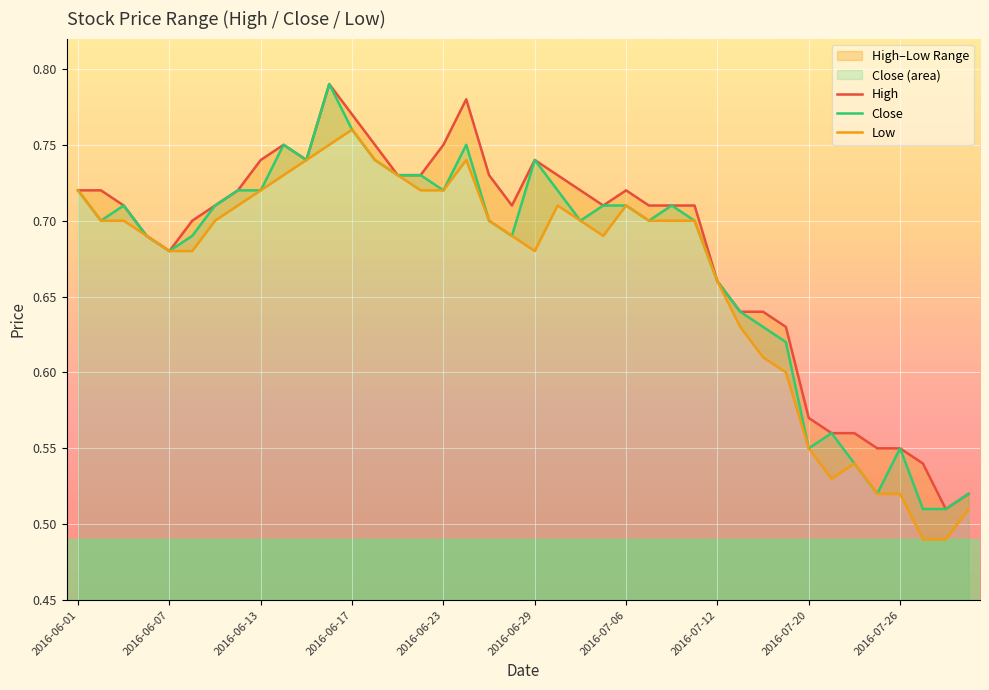

The Close series shows 1.0 at 2016-06-13. True or false?

False